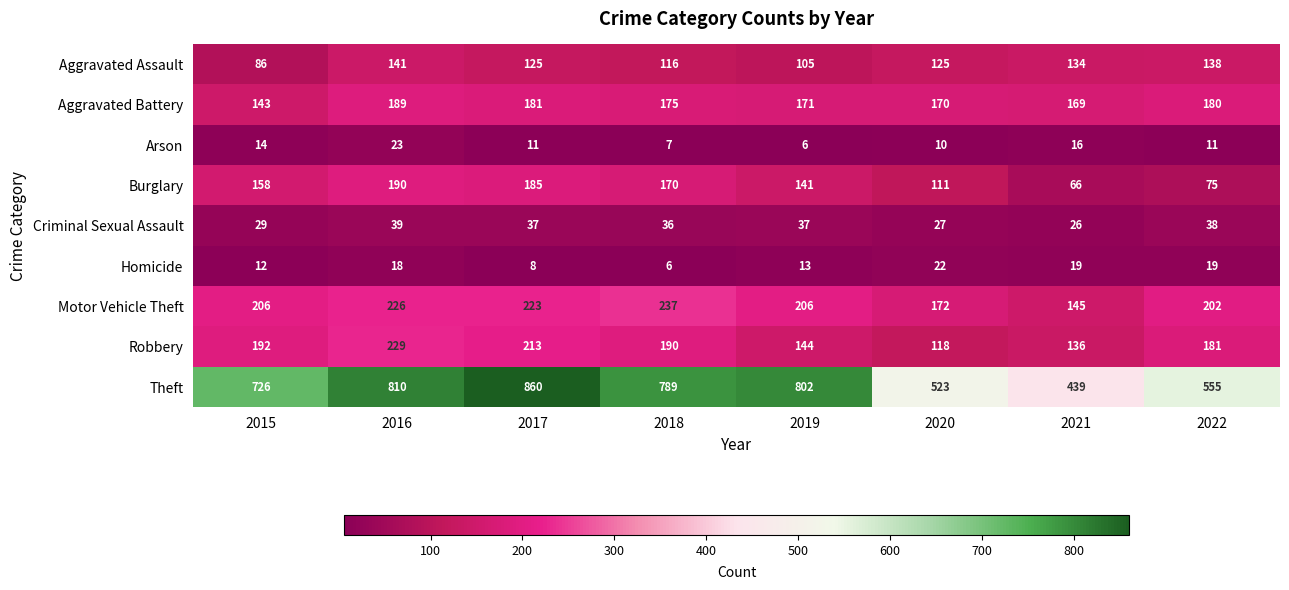

What is the total value across all series at 2017?

1843